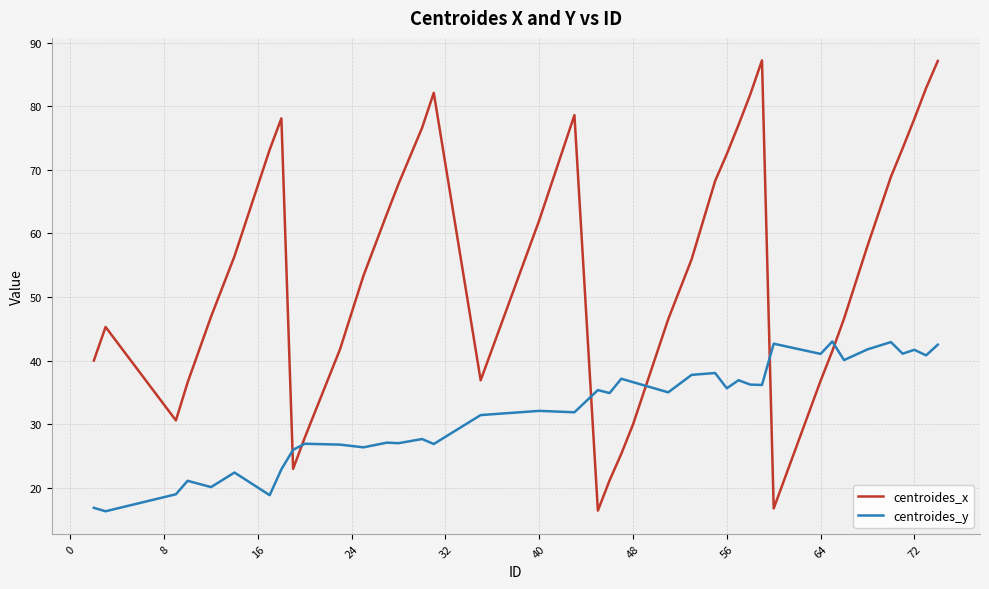

What is the average value of the centroides_x series?

54.8